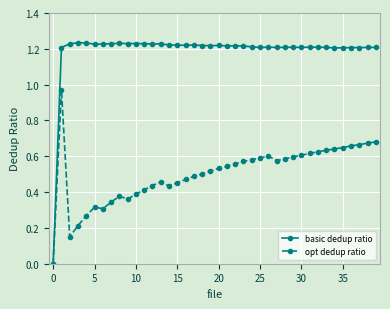

Which series has the widest spread of values?

basic dedup ratio